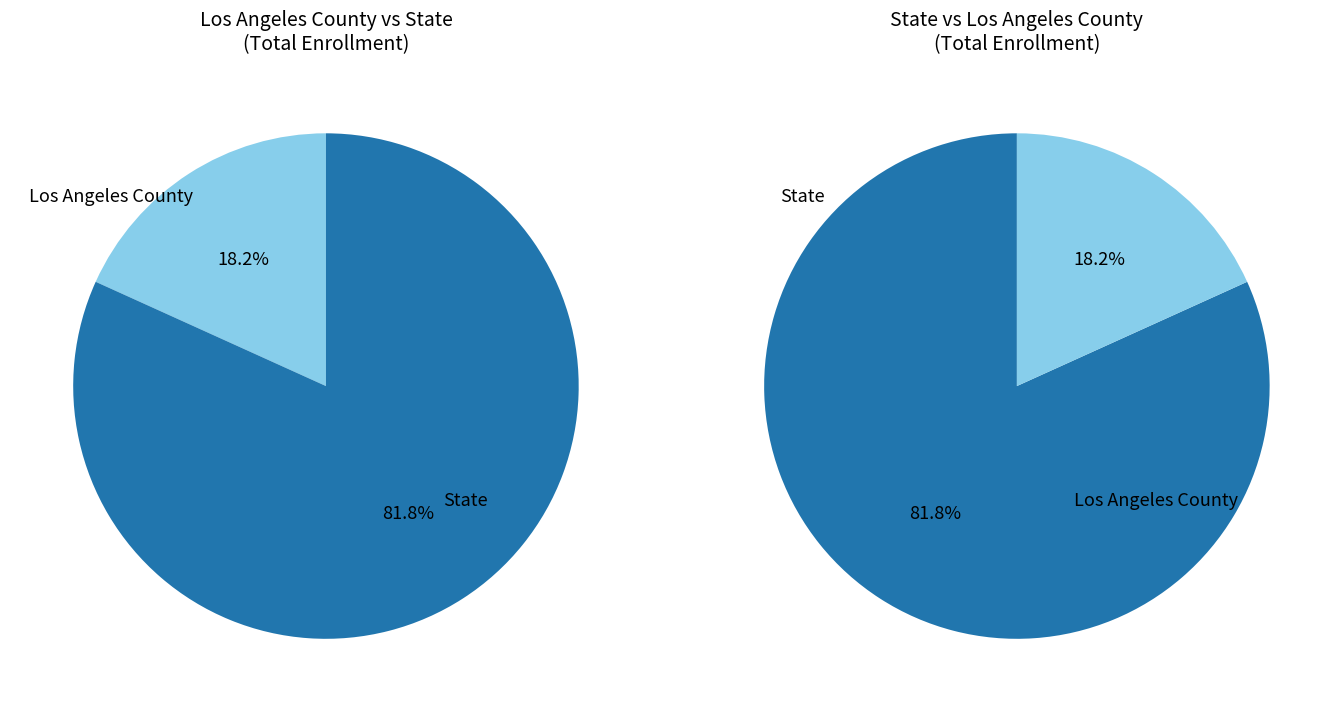

What is the largest slice in the pie chart?

State